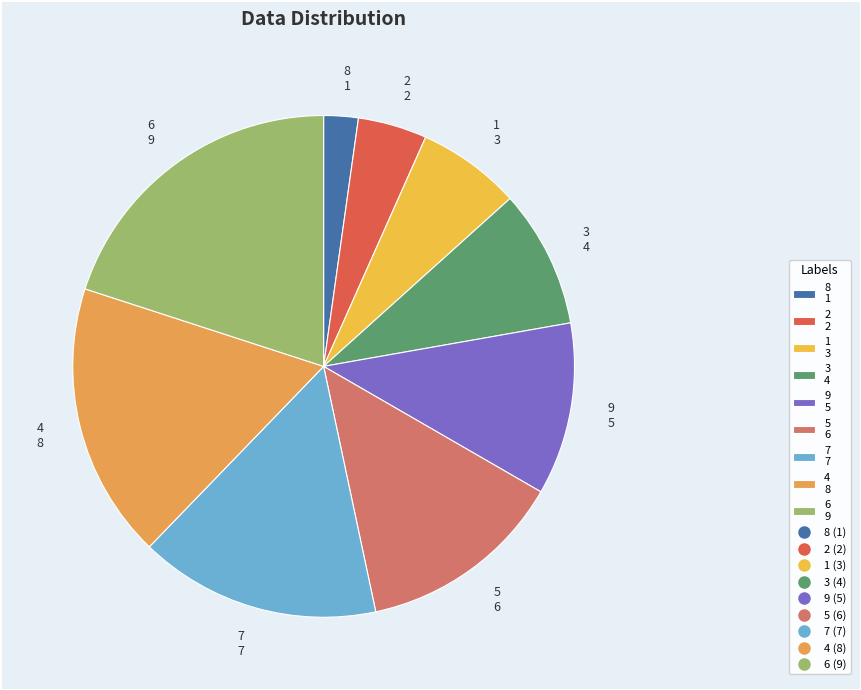

Approximately how many times larger is the value at 9 5 compared to 7 7?

0.7